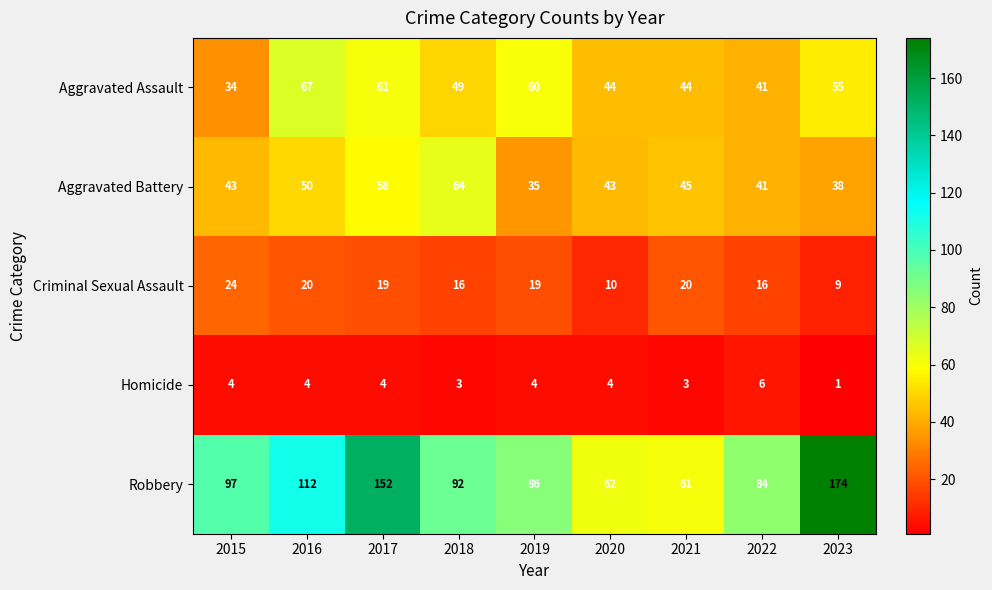

What is the sum of all Criminal Sexual Assault values?

153